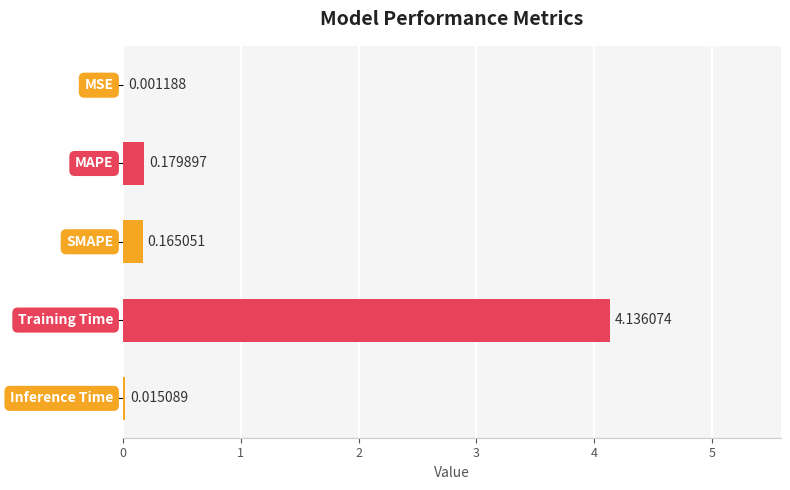

List the labels in order of value, largest first.

3, 1, 2, 4, 0